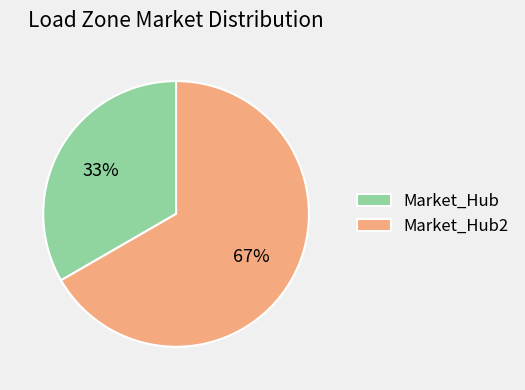

Which category has the smallest portion of the pie?

Market_Hub